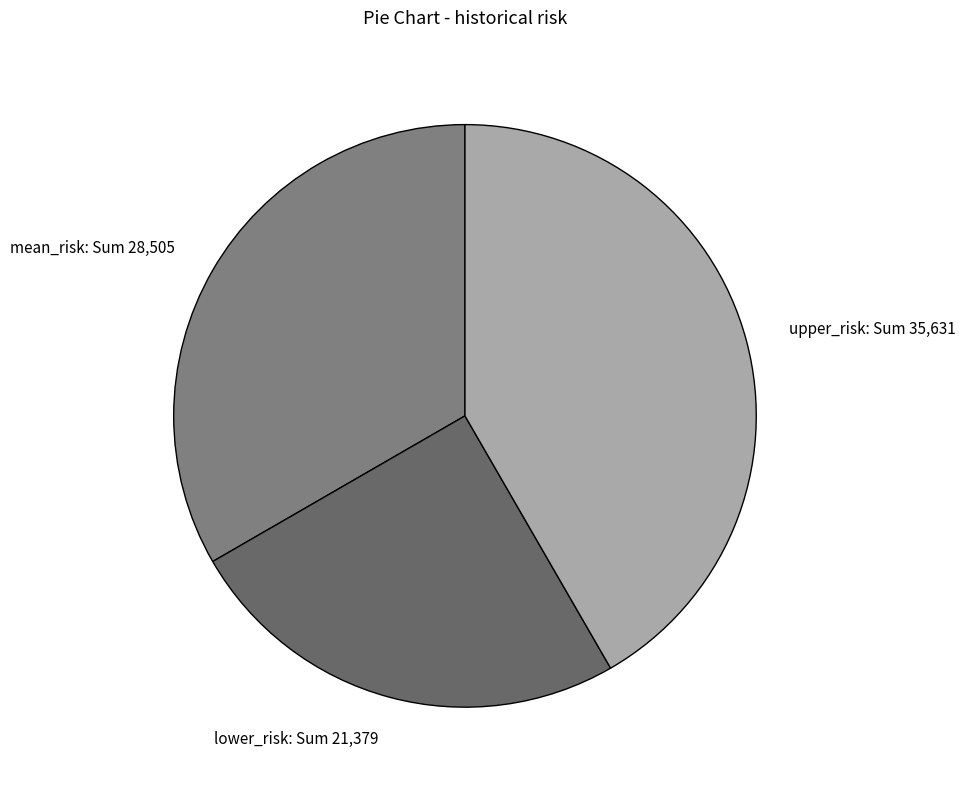

Which slice is the largest?

upper_risk